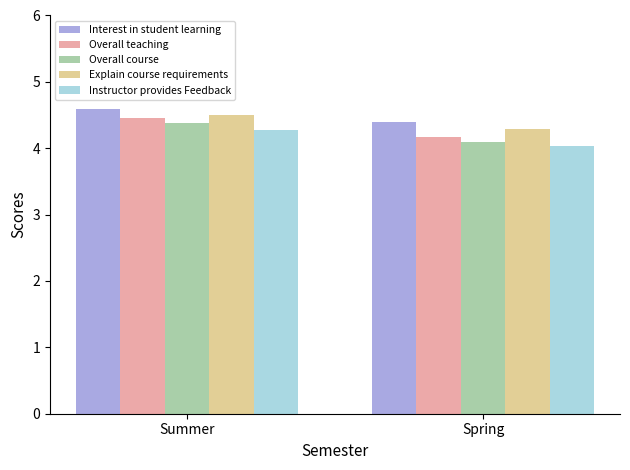

Count the Instructor provides Feedback values in the range 4 to 5.

2